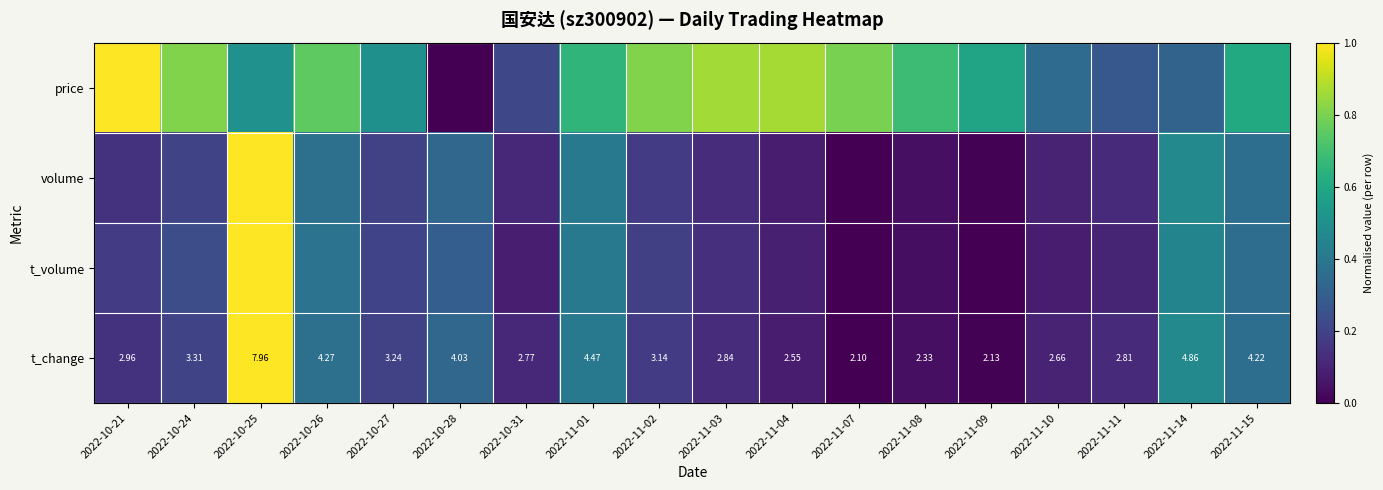

Which category has the highest value across all series?

2022-10-21